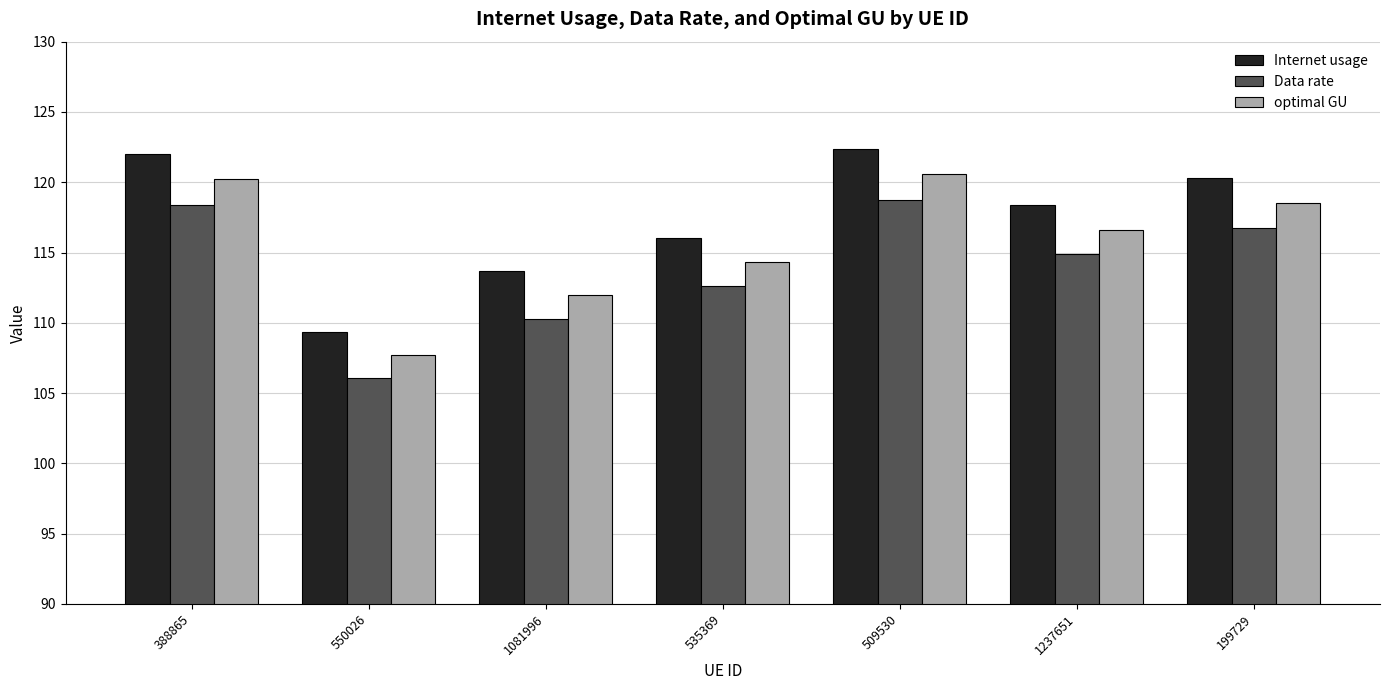

At which label is Data rate closest to 112?

535369